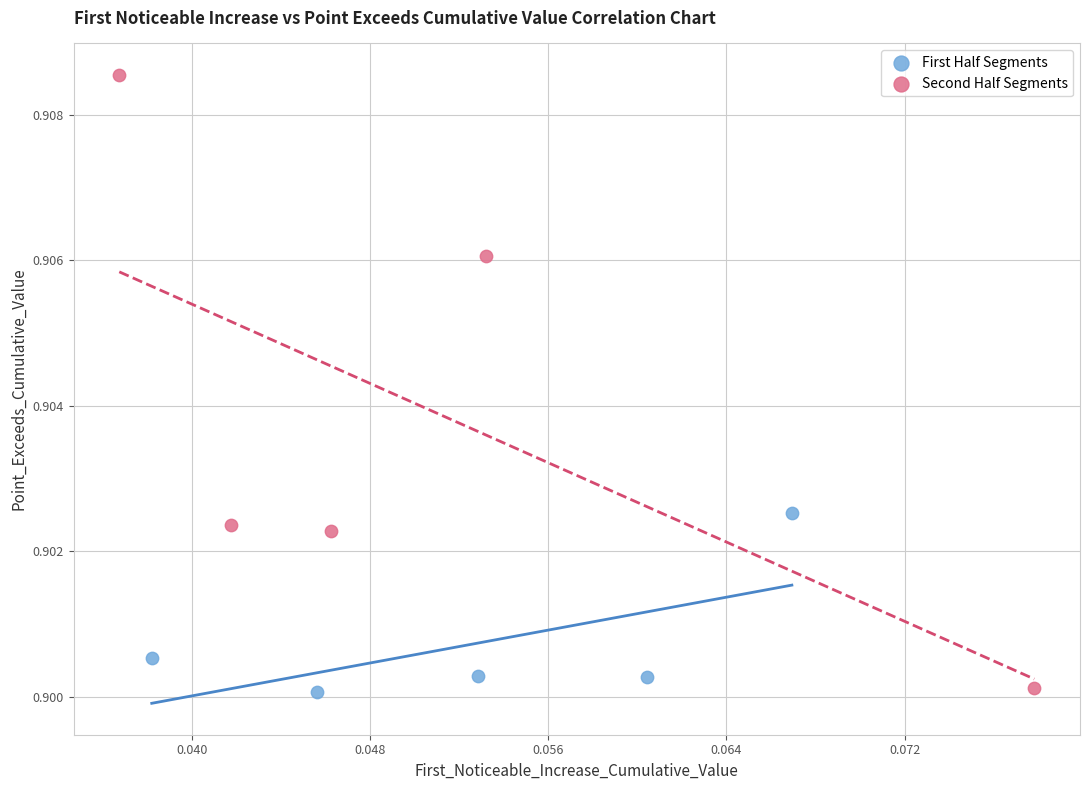

Which series contains the highest Y value?

Second Half Segments